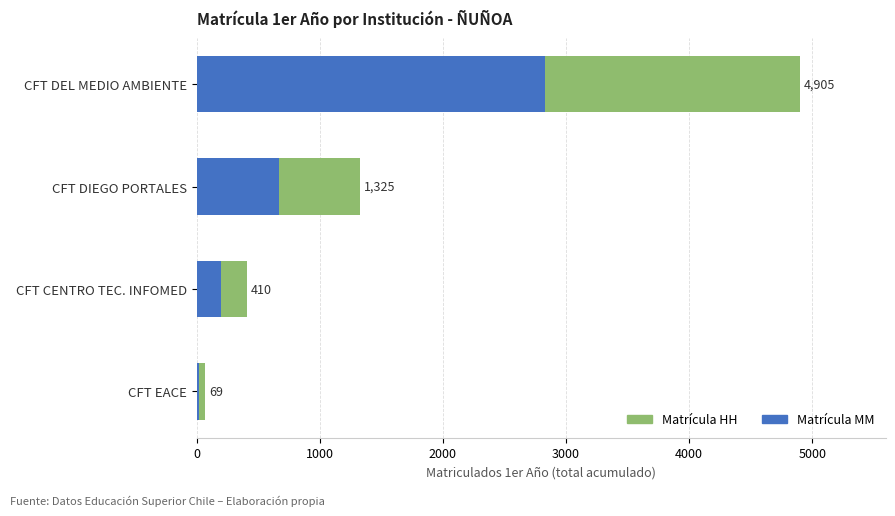

What are all the series names shown in the legend?

Matrícula HH, Matrícula MM